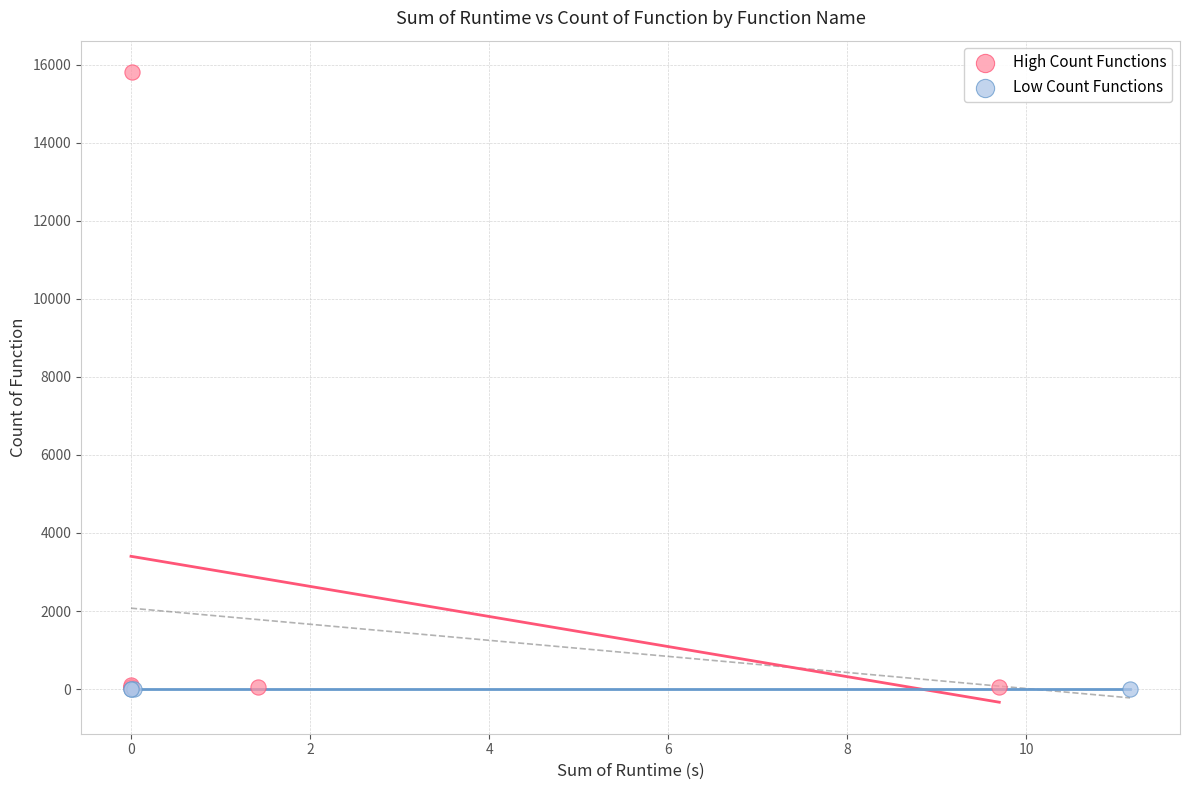

What are all the series names shown in the legend?

High Count Functions, Low Count Functions